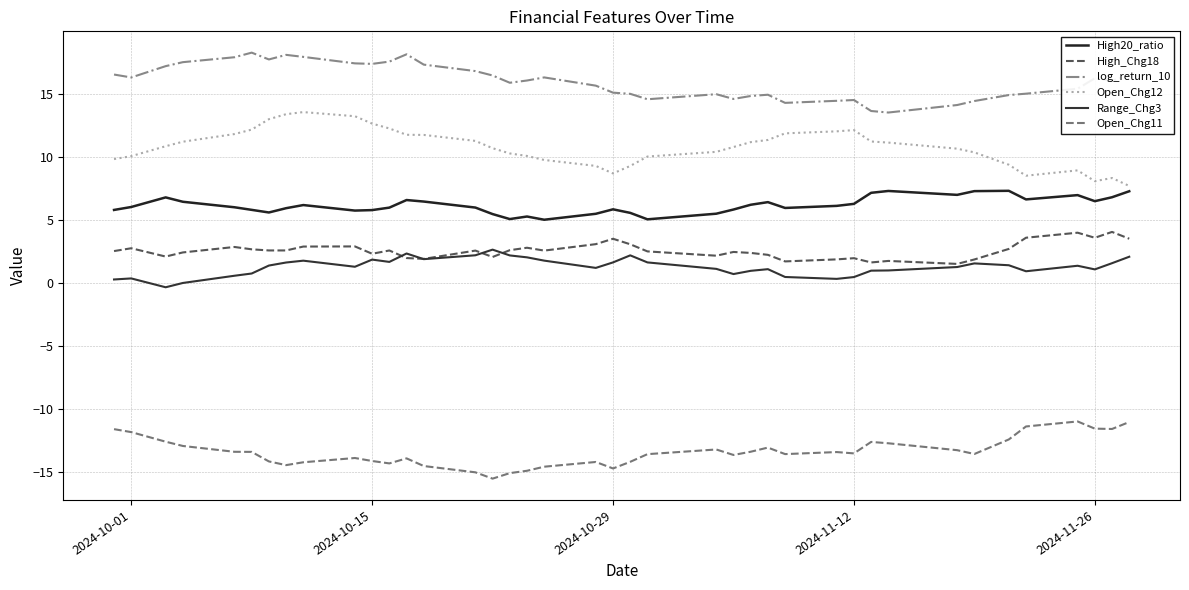

How many lines are shown in the chart?

6